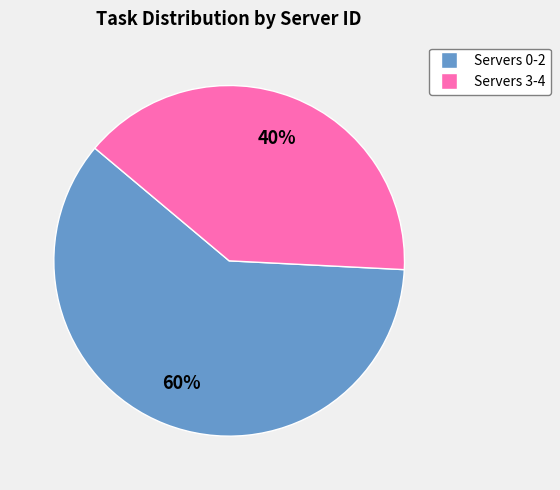

Which slice is the smallest?

Servers 3-4